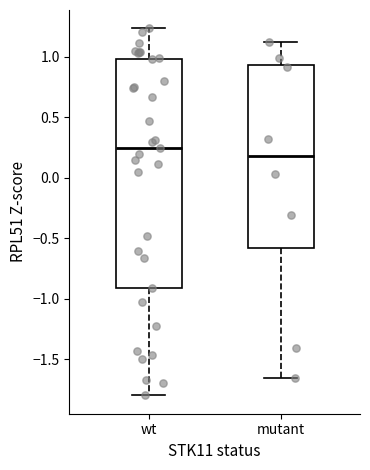

Where does the lower whisker of the box for wt end on the y-axis? The values are not printed on the chart, so give them approximately, as read against the axis.

-1.80